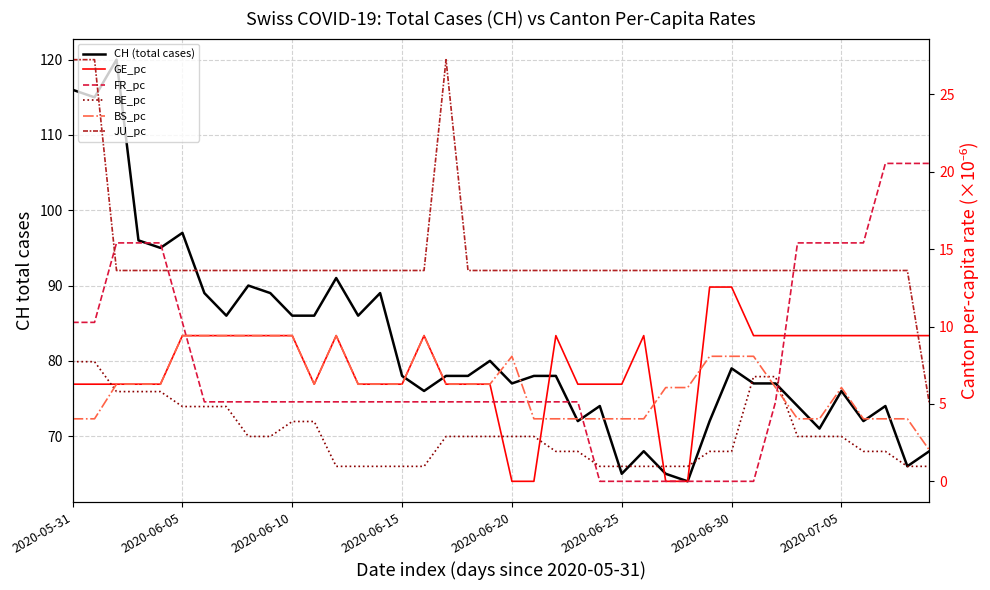

Is it true that JU_pc equals 5.8 at 2020-06-25?

False